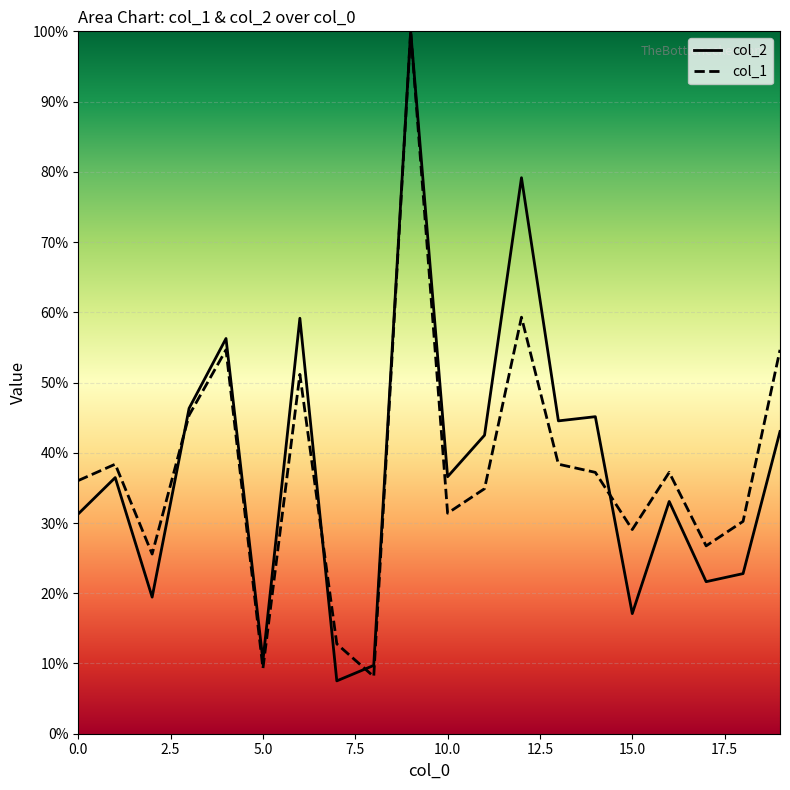

What is the sum of the col_1 values at 6 and 11?

86.0